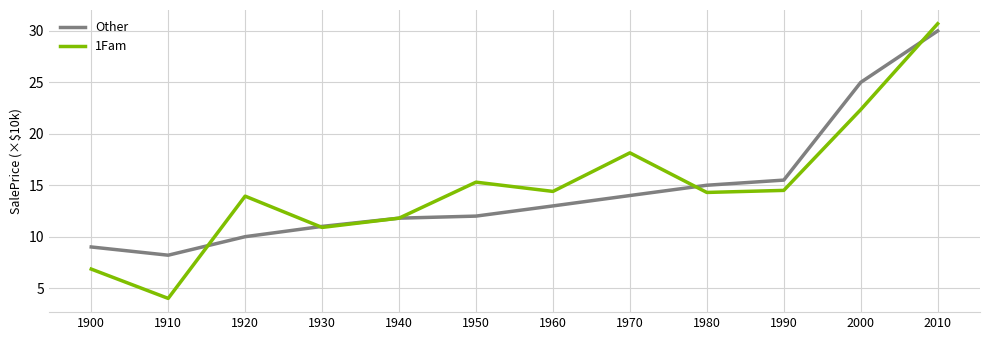

Which category has the lowest value in the Other series?

1910